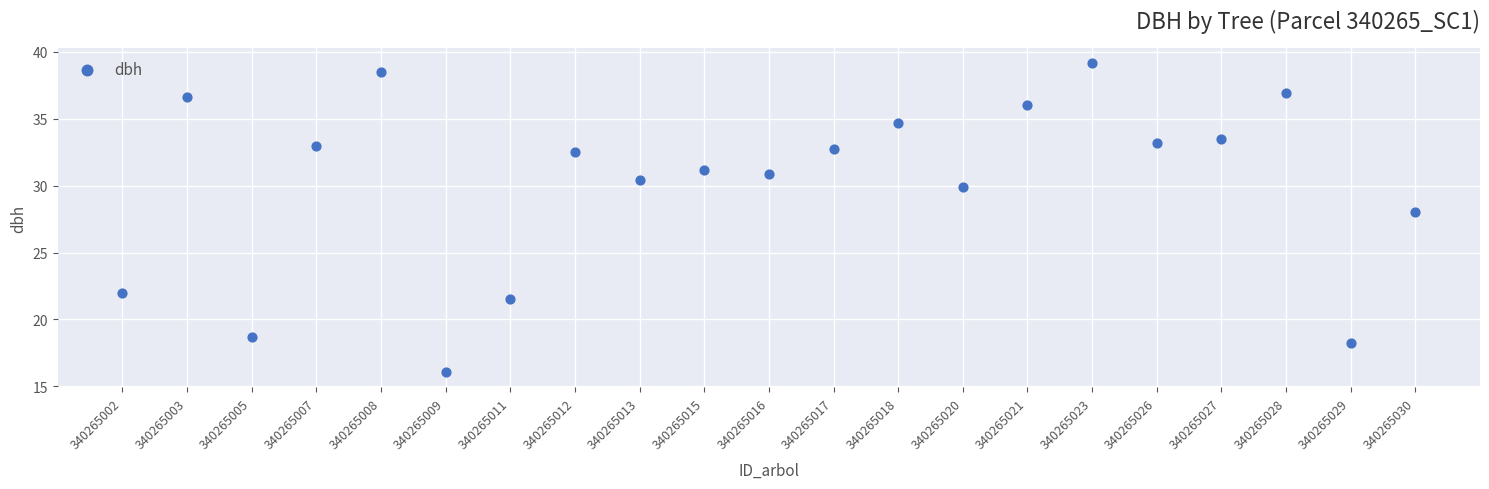

What is the range of Y values (max minus min)?

23.1